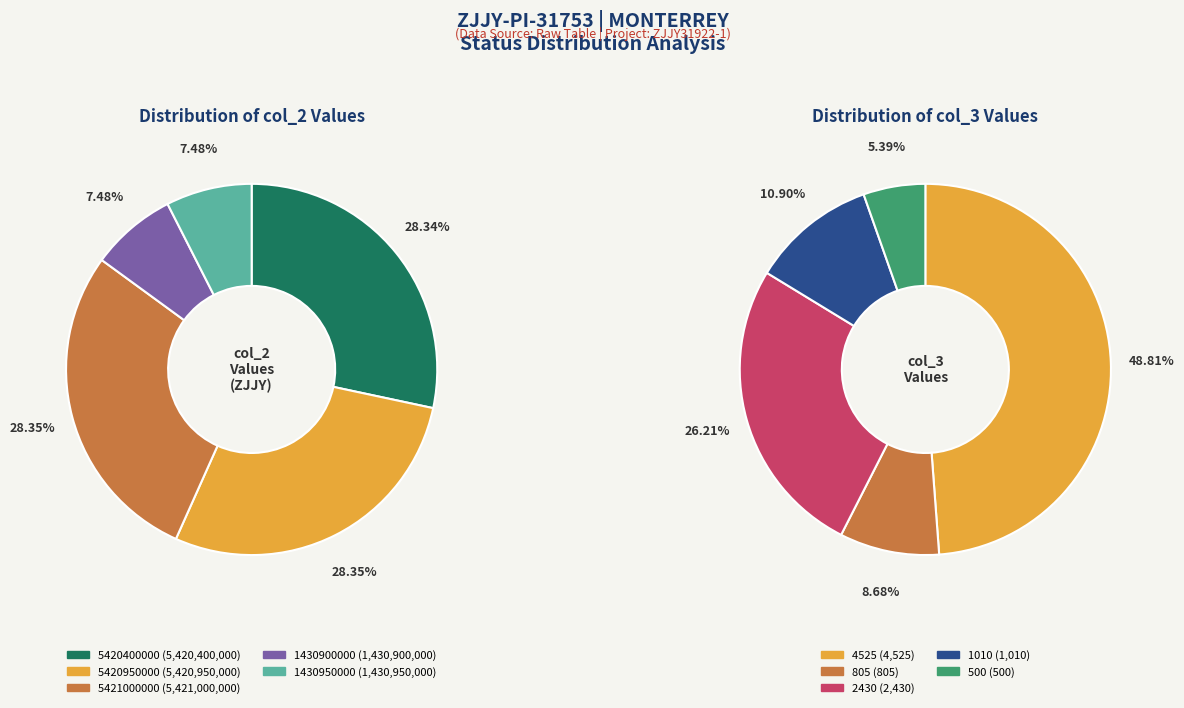

Rank the categories by value from highest to lowest.

5421000000, 5420950000, 5420400000, 1430950000, 1430900000